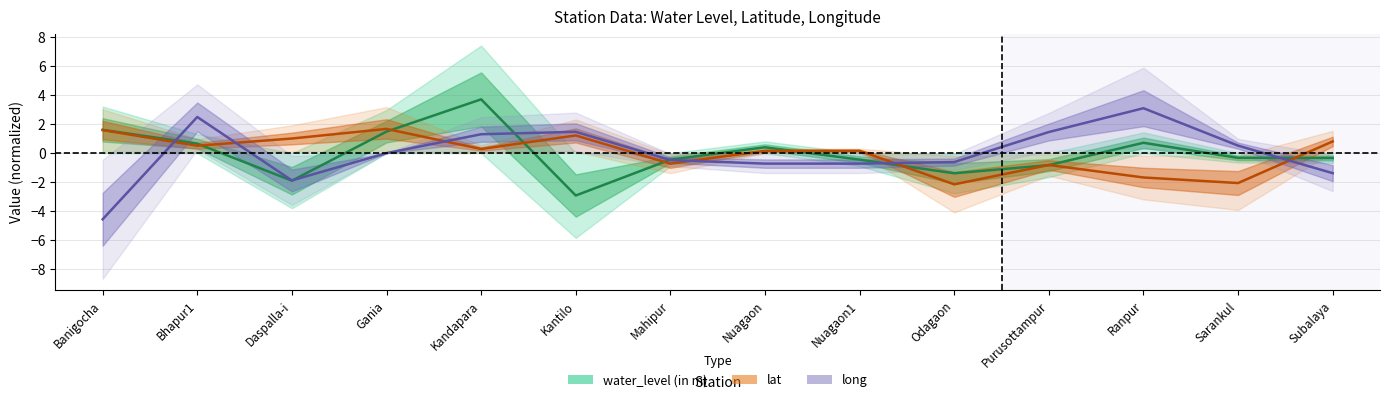

What is the sum of the lat values at Odagaon and Daspalla-i?

-1.1